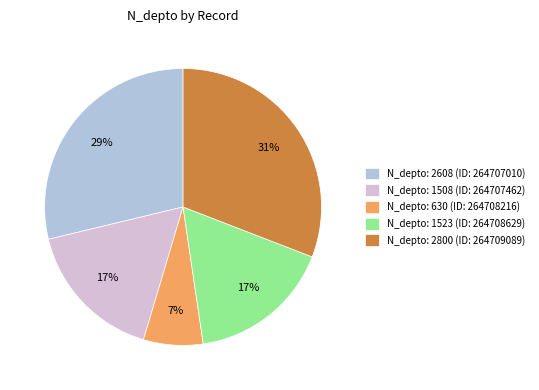

Is it true that N_depto: 1508 (ID: 264707462) is 17% of the pie?

True